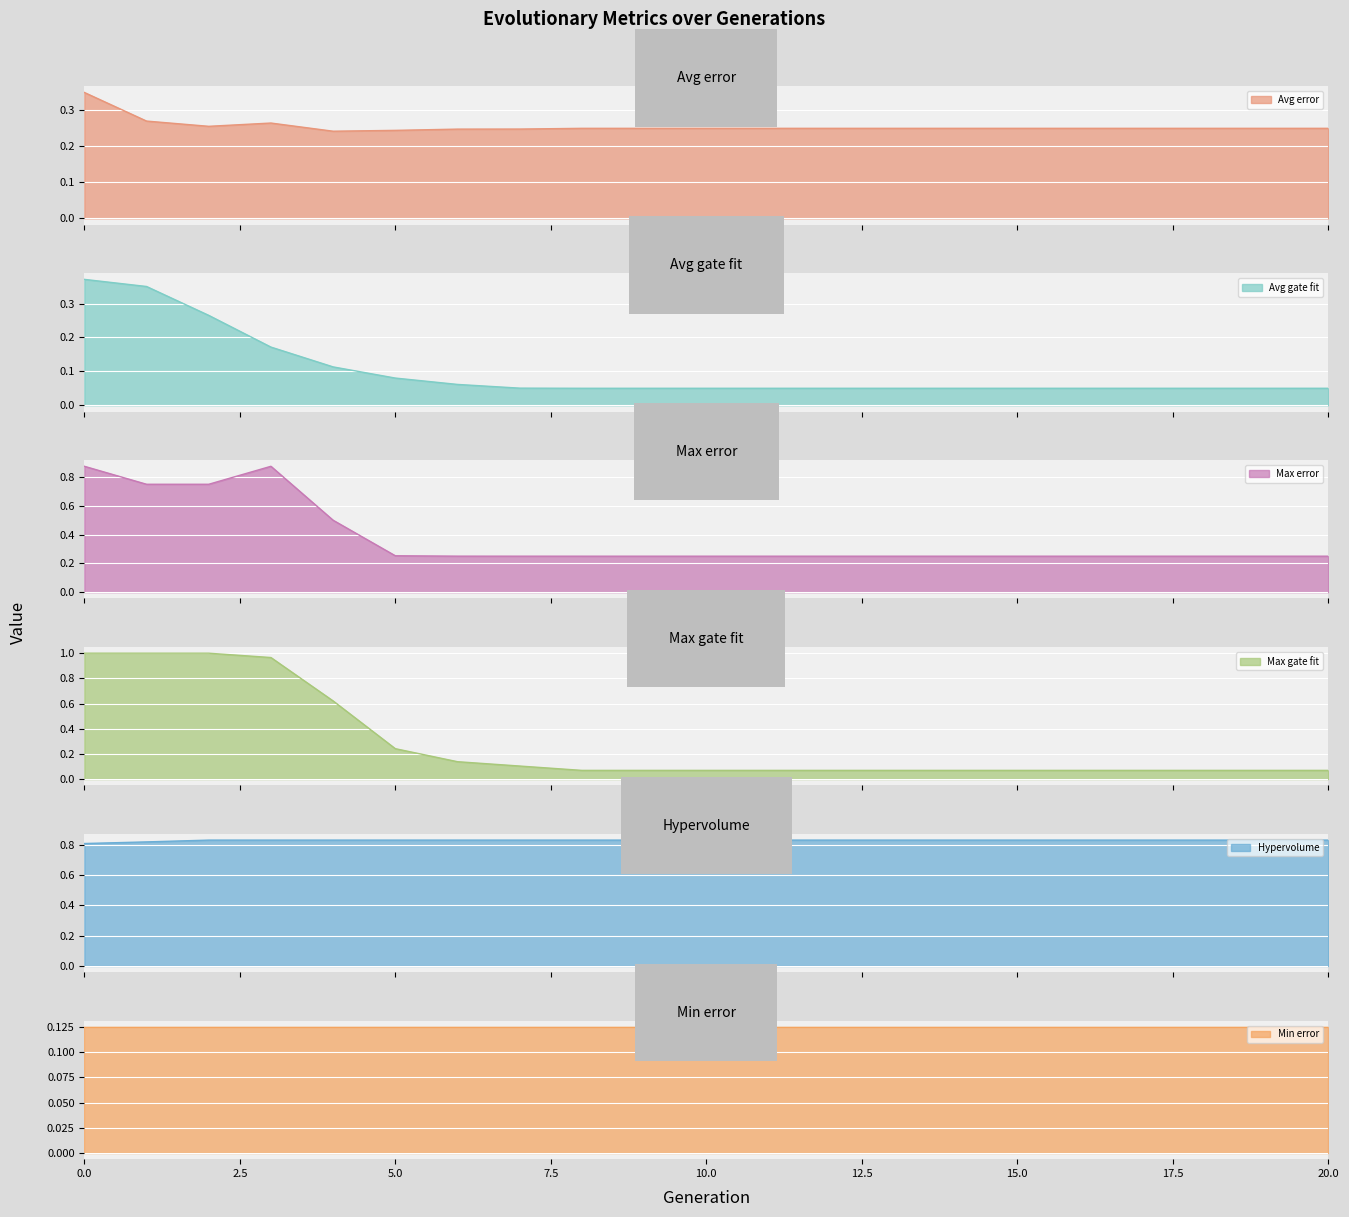

Is it true that Max gate fit equals 0.4 at 1?

False